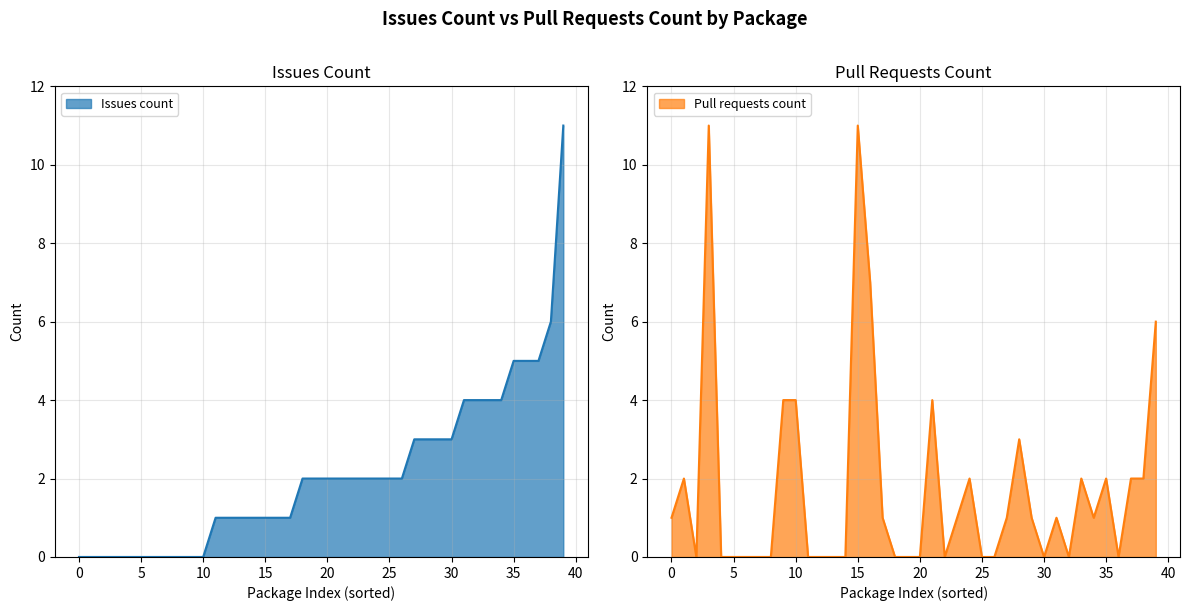

What is the highest value of the Issues count series?

11